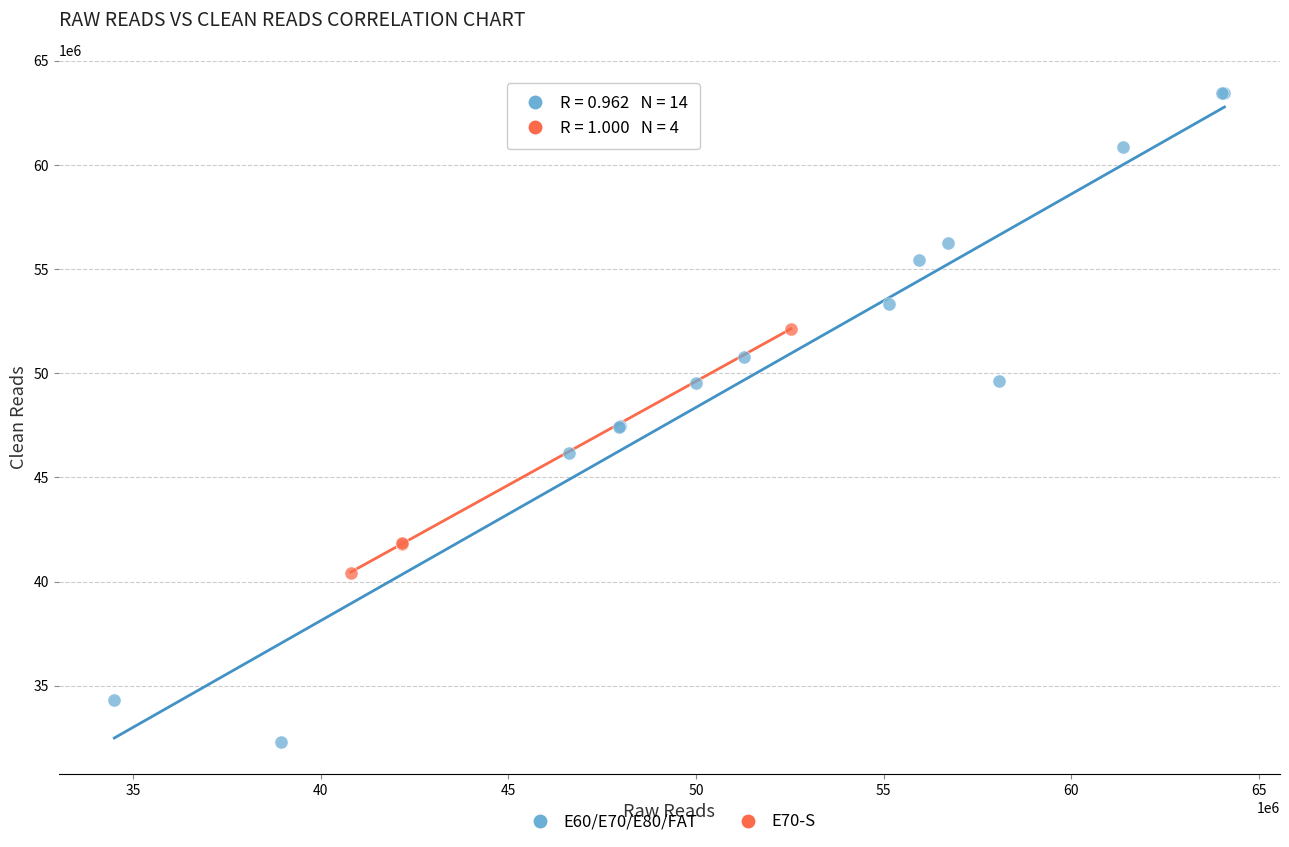

Which series reaches the minimum Y coordinate?

E60/E70/E80/FAT